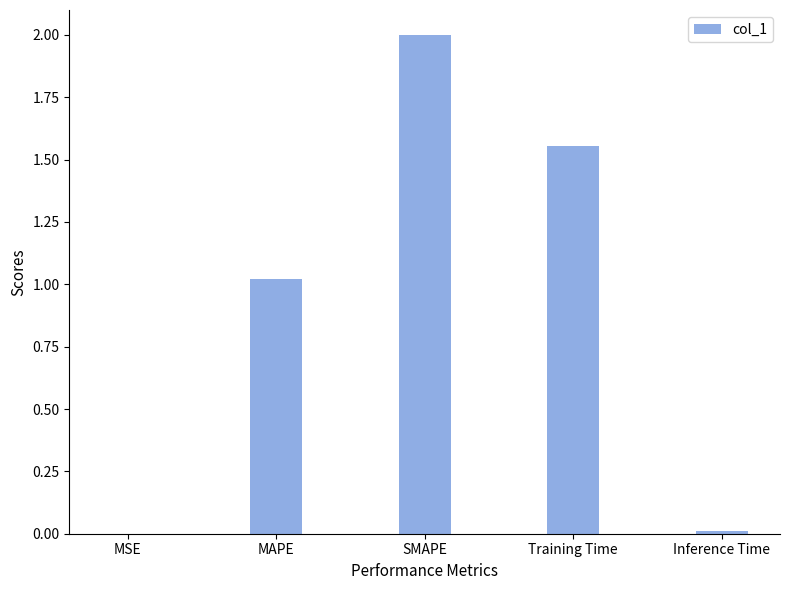

Where does the data first go above 1?

MAPE